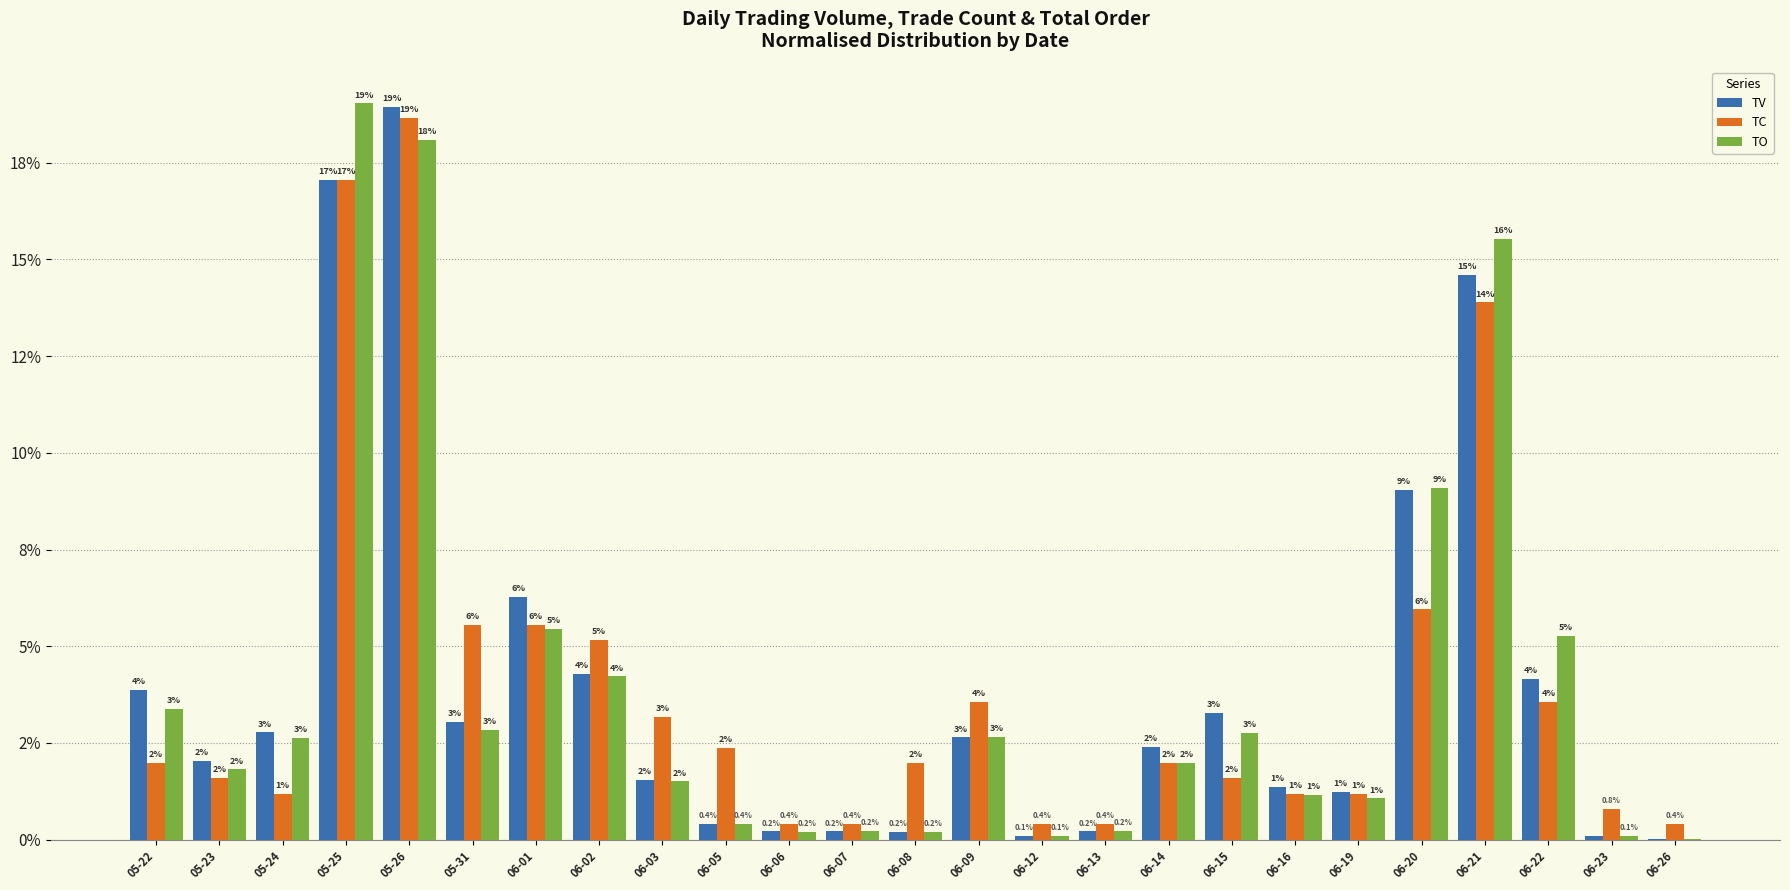

Rank the series at 05-24 from highest to lowest value.

TV, TO, TC